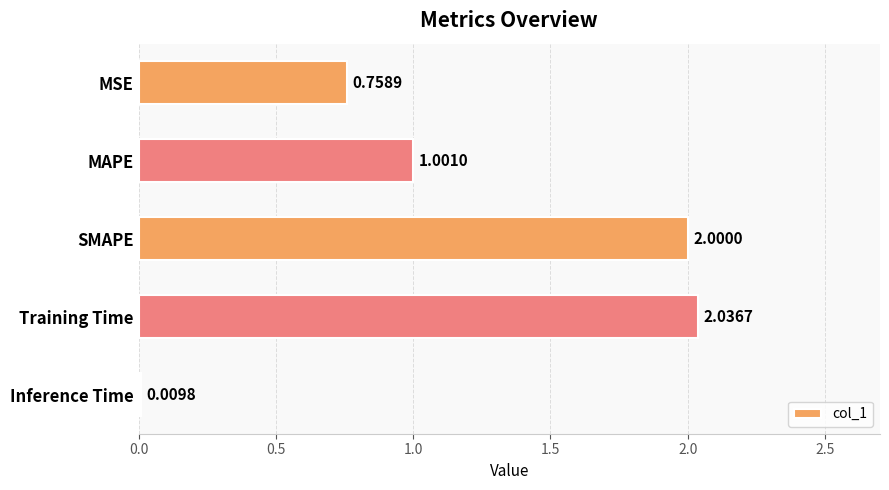

What is the difference between the maximum and minimum values?

2.0